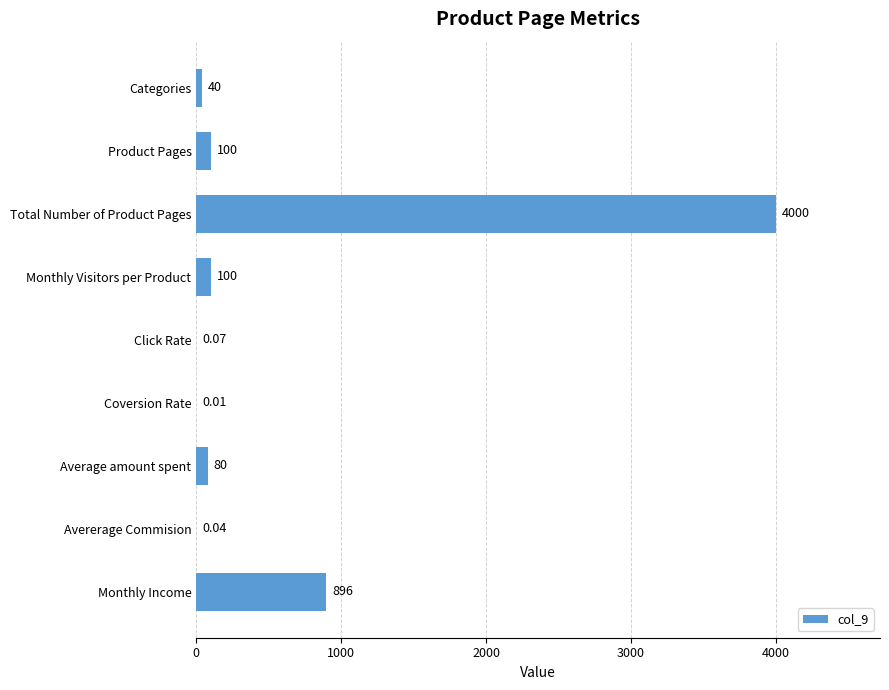

Which has a higher value, Coversion Rate or Product Pages?

Product Pages